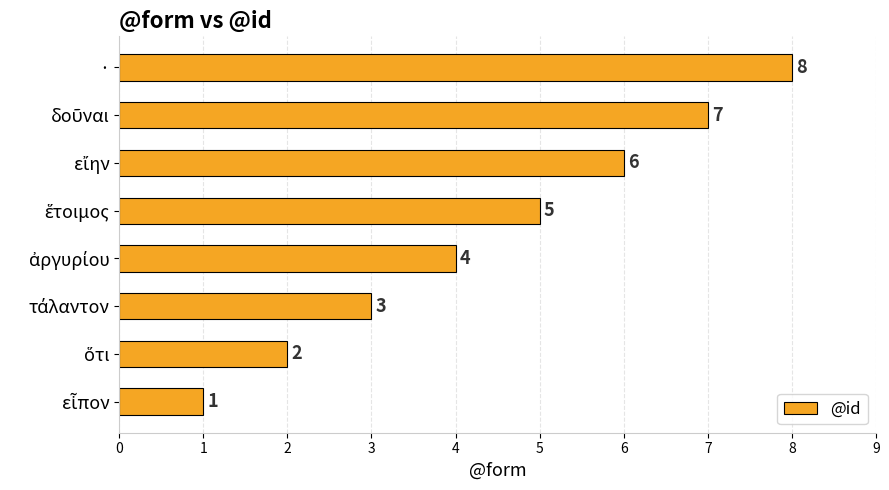

How many values are between 3 and 7?

5